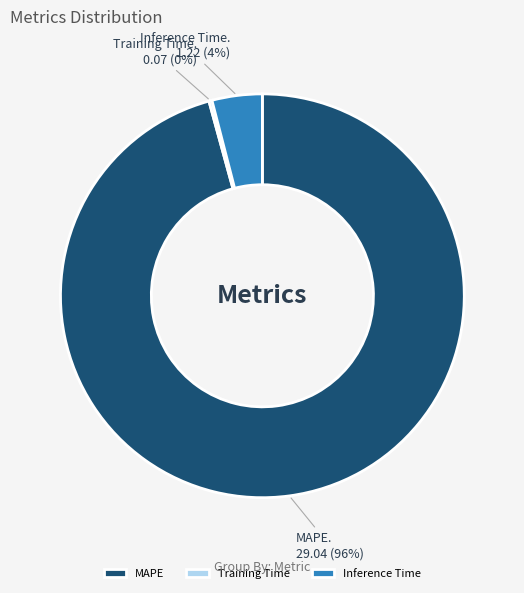

To the nearest percent, what is the difference between the Inference Time and MAPE slice percentages?

92%